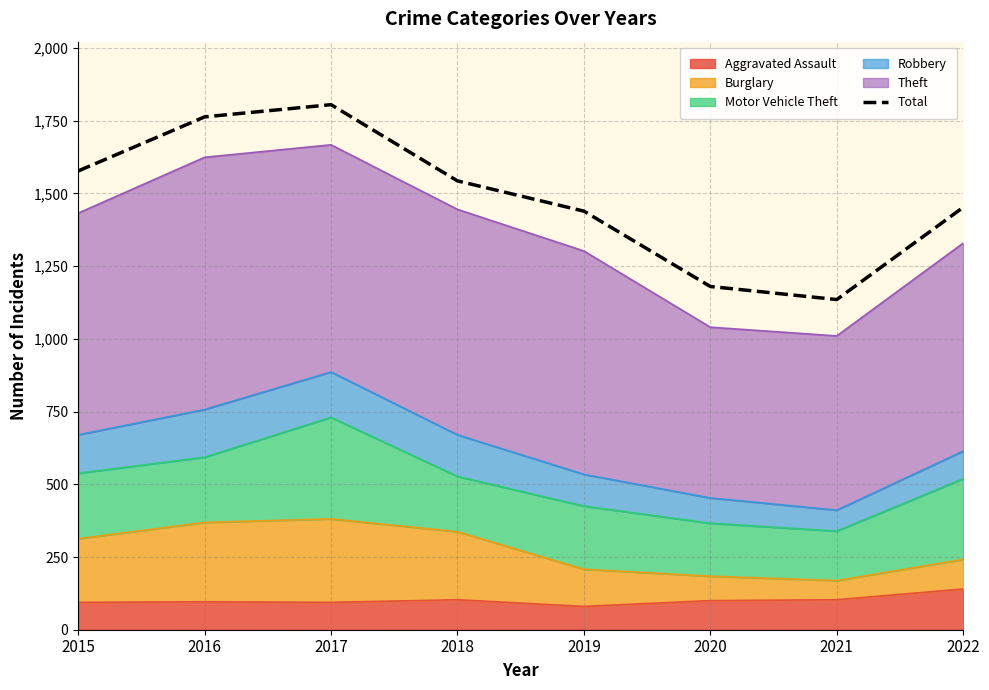

Reading right to left, list all the values displayed in this chart.

1452	1135	1180	1439	1543	1805	1763	1577